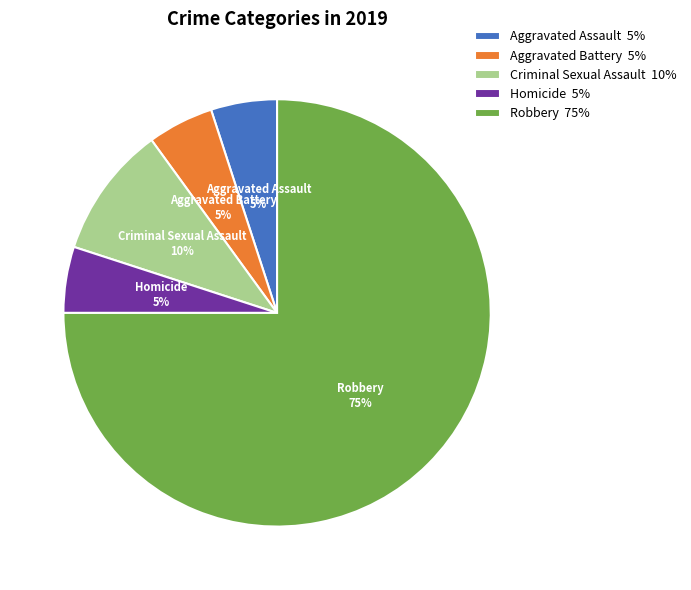

To the nearest percent, what portion does Robbery represent?

75%